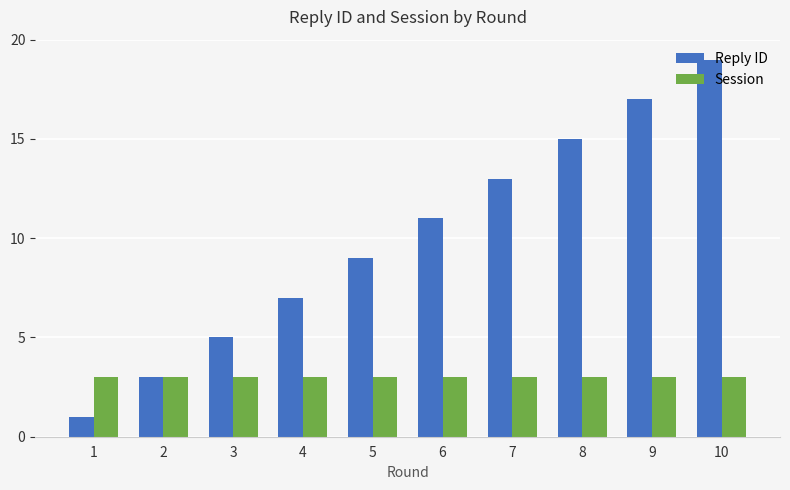

Reading left to right, transcribe all the data shown in this chart.

Reply ID: 1=1	2=3	3=5	4=7	5=9	6=11	7=13	8=15	9=17	10=19
Session: 1=3	2=3	3=3	4=3	5=3	6=3	7=3	8=3	9=3	10=3